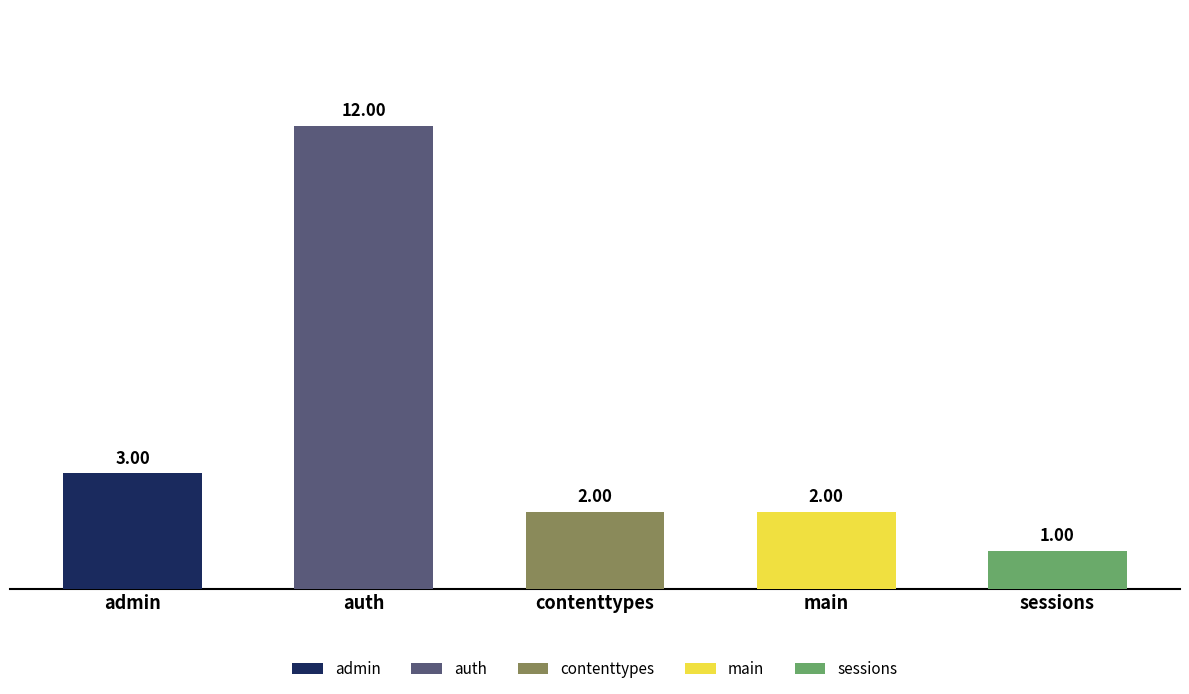

What is the sum of the values at sessions and main?

3